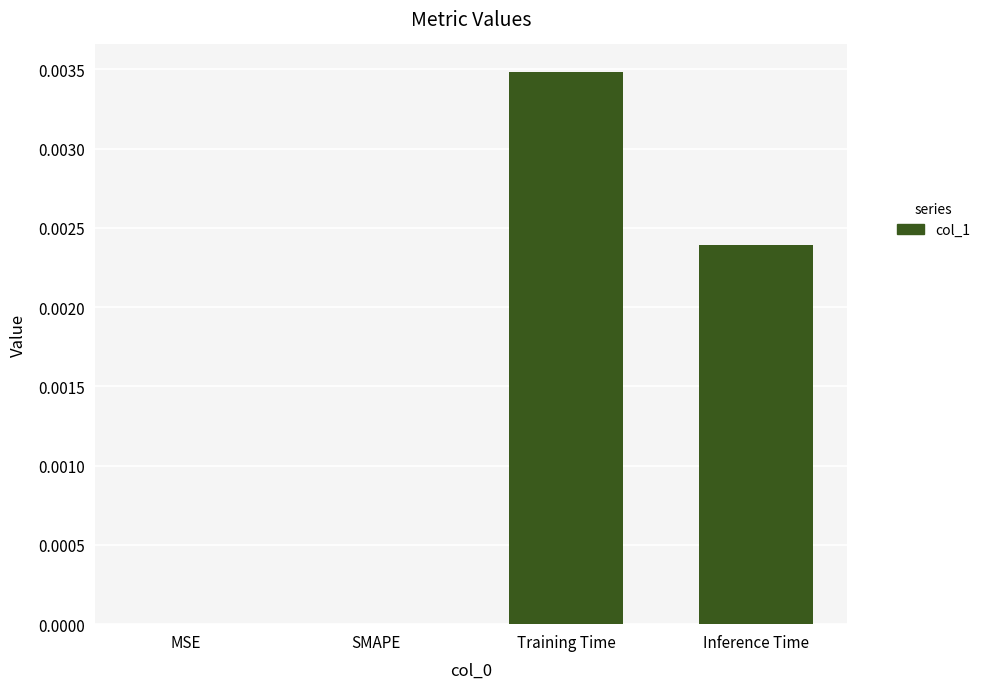

True or false: the data shows 0.0 at SMAPE.

True